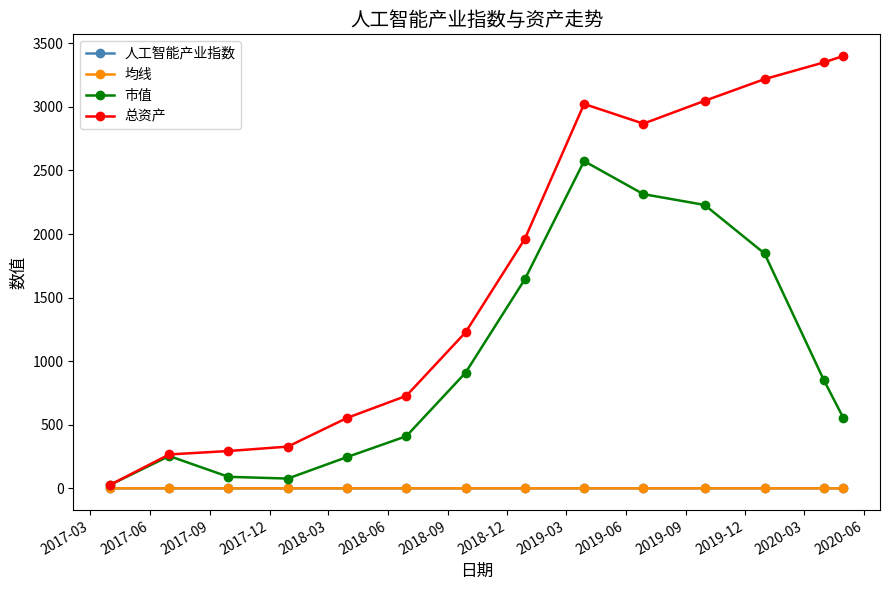

At how many categories does at least one series exceed 2714?

6